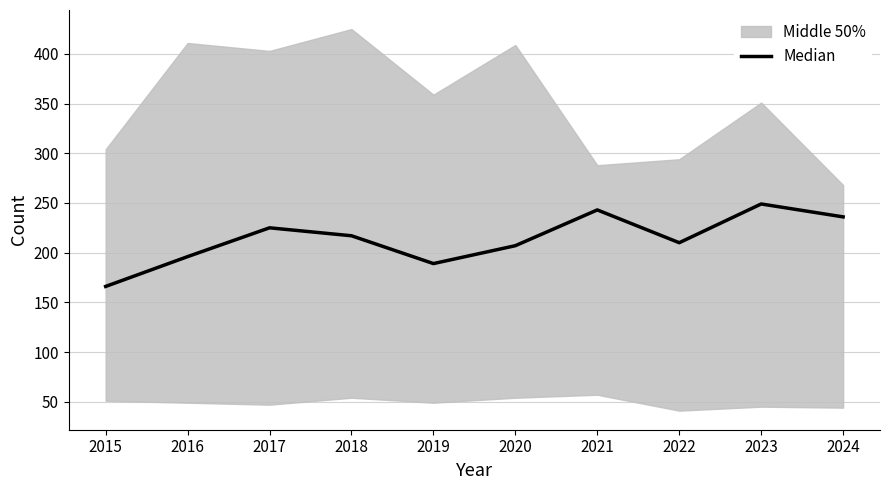

At which category does the data reach its first local valley?

2019